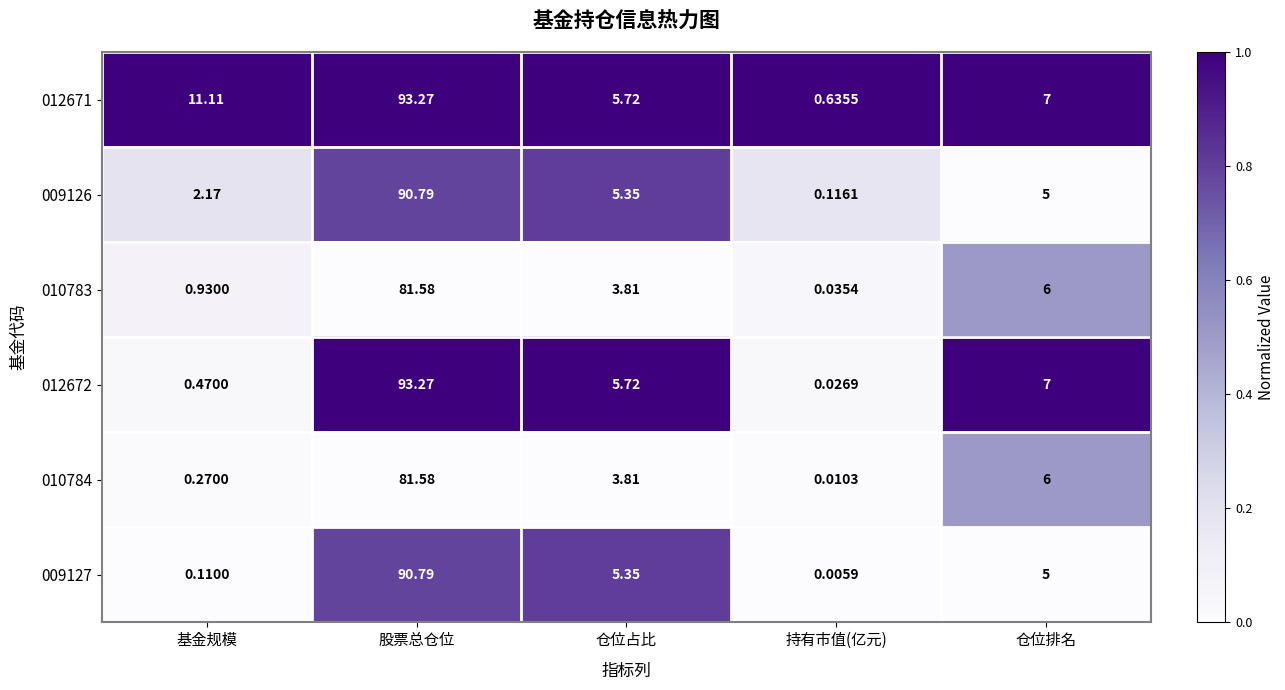

At how many categories does at least one series exceed 0?

5